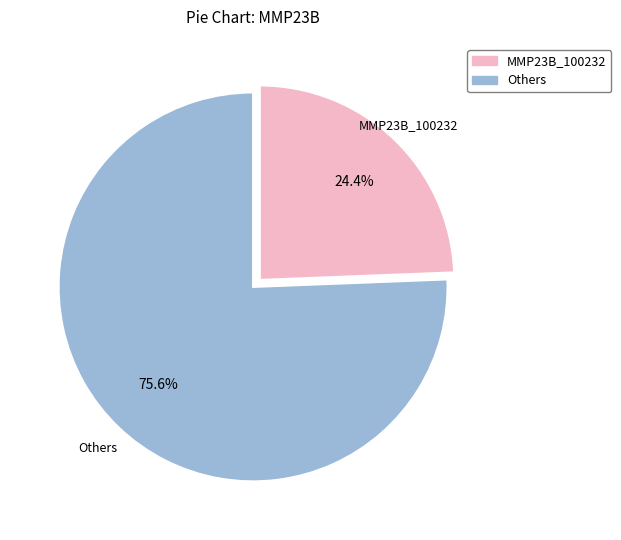

Is there a majority slice in this chart?

Yes